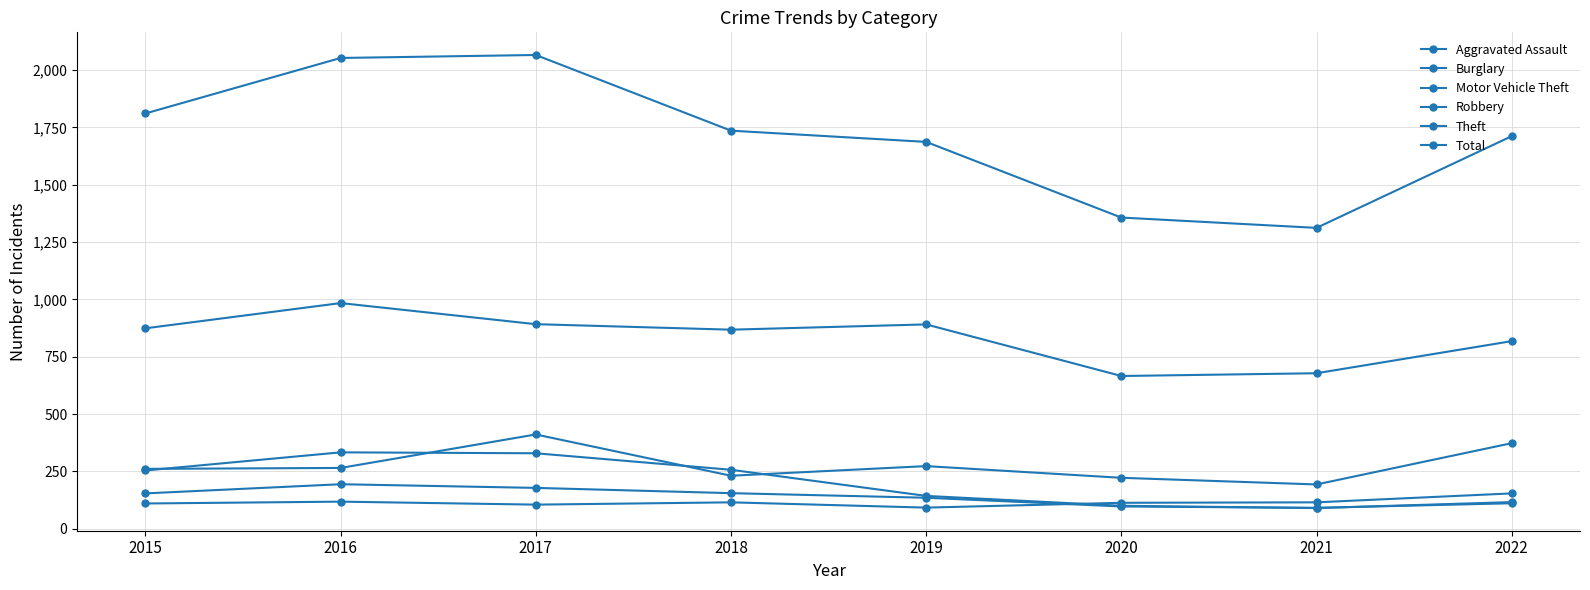

How many data points does each series have?

8